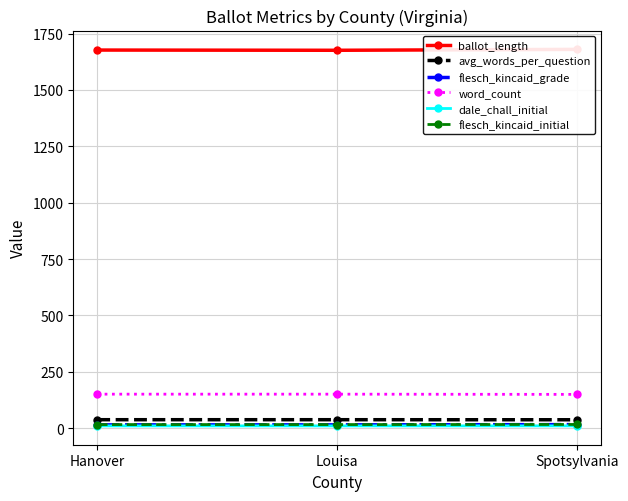

What is the sum of the dale_chall_initial values at Hanover and Spotsylvania?

20.7